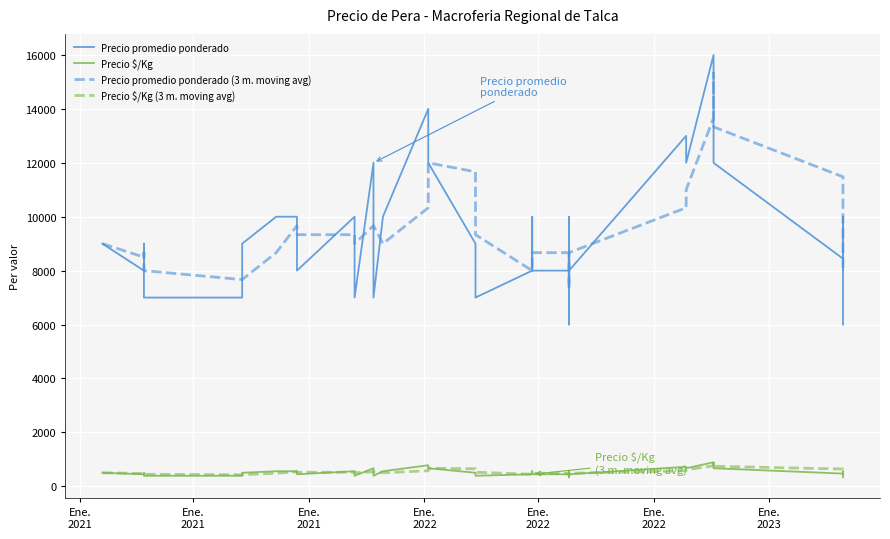

How many lines are shown in the chart?

4